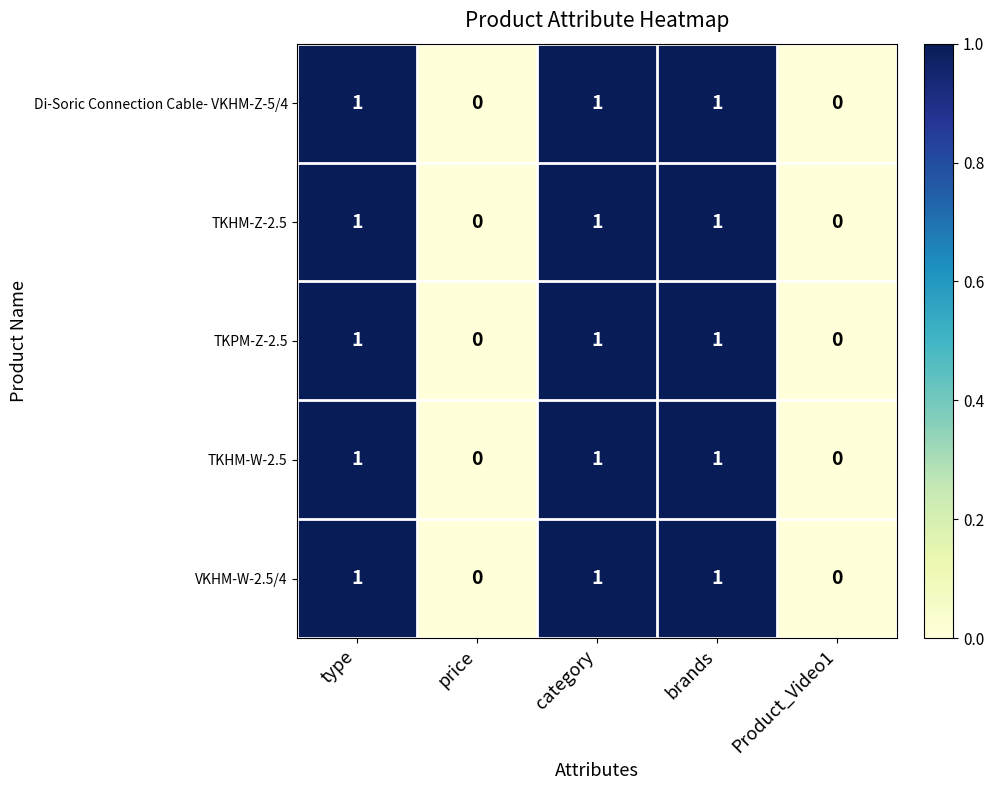

What is the greatest value displayed?

1